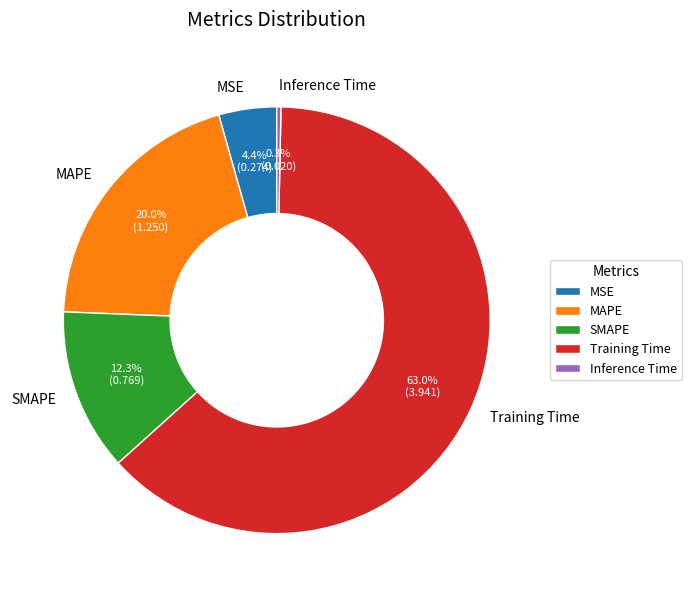

Which category has the smallest portion of the pie?

Inference Time